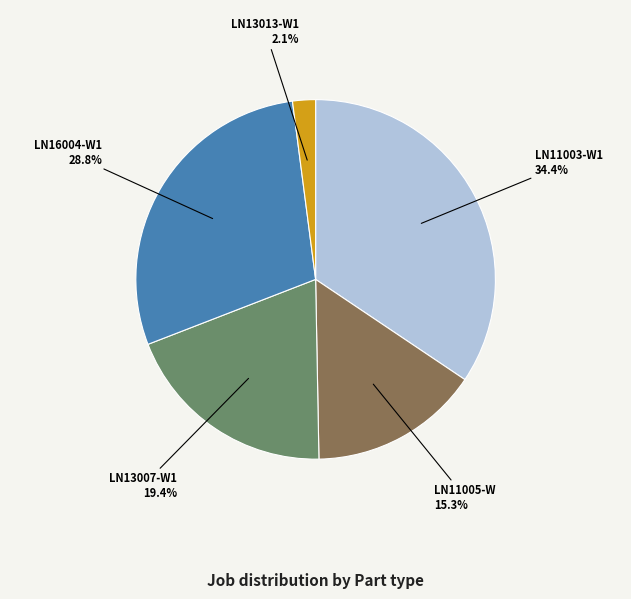

Between LN13013-W1 2.1% and LN13007-W1 19.4%, which is larger?

LN13007-W1 19.4%